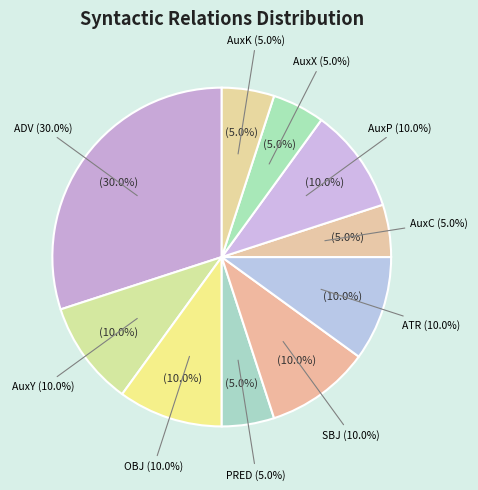

Count the number of slices in the pie.

10